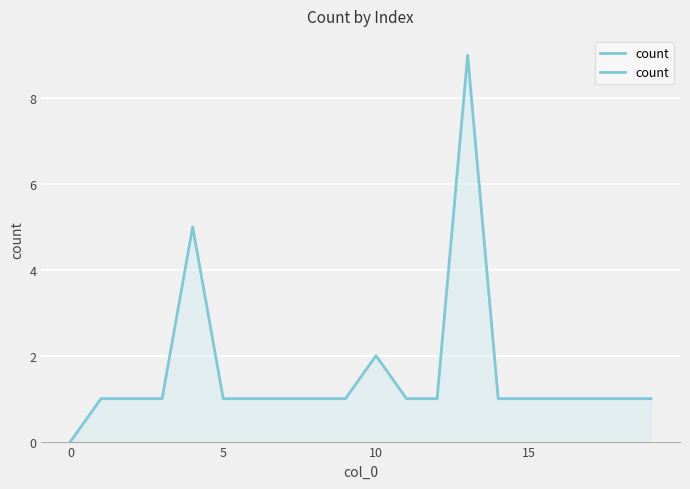

How many lines are shown in the chart?

1